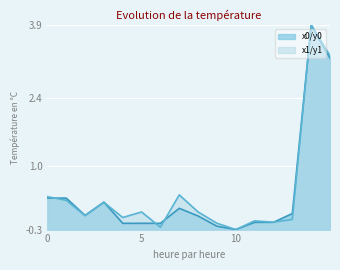

Is it true that y1 equals -0.1 at 4?

True